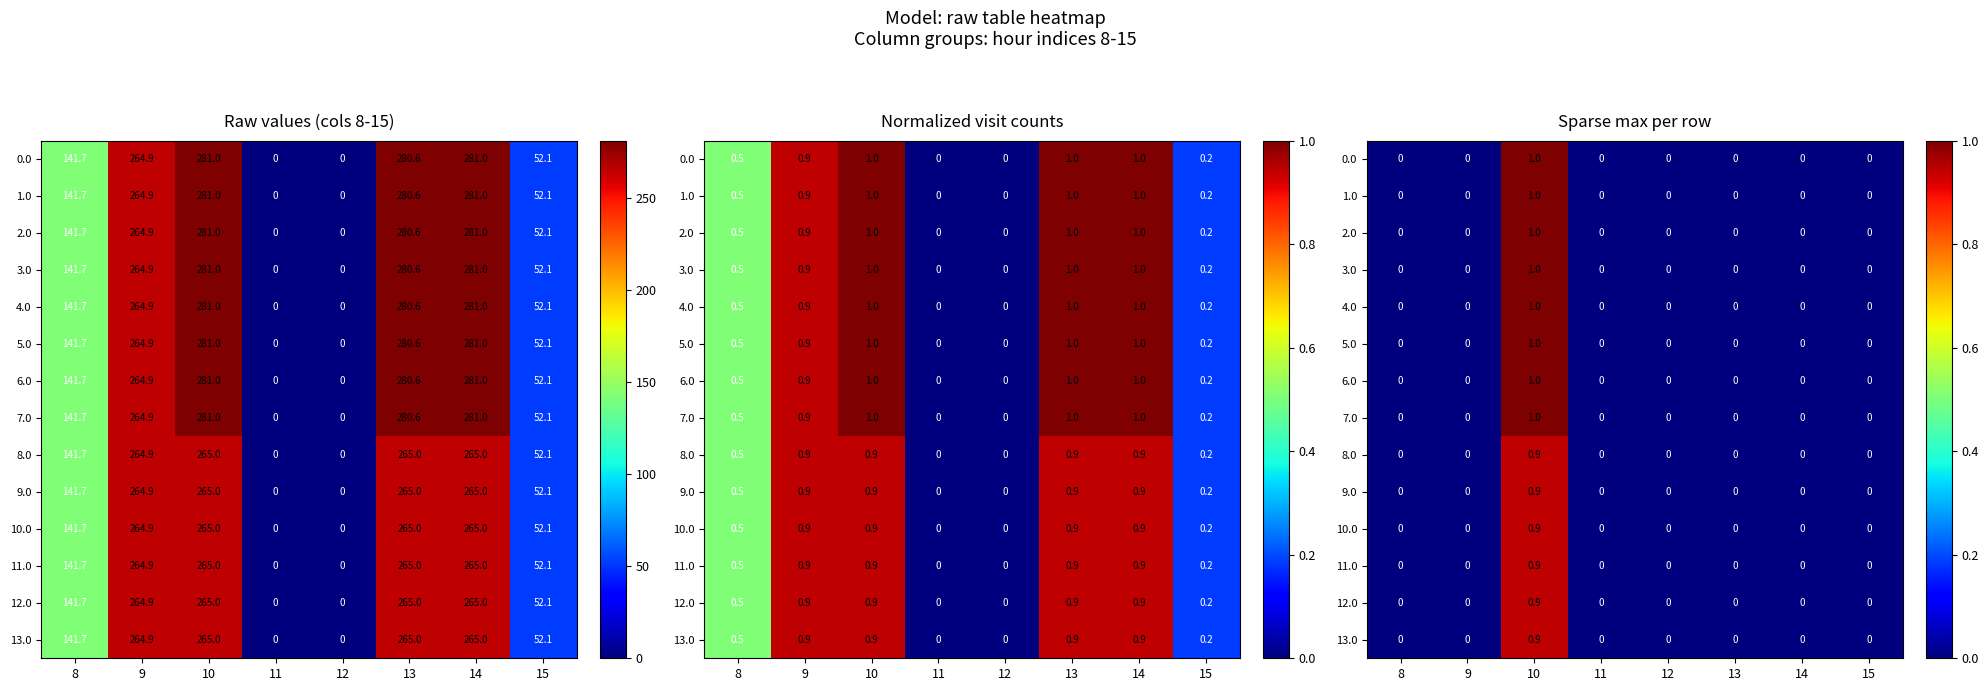

What is the maximum value shown in the chart?

1.0